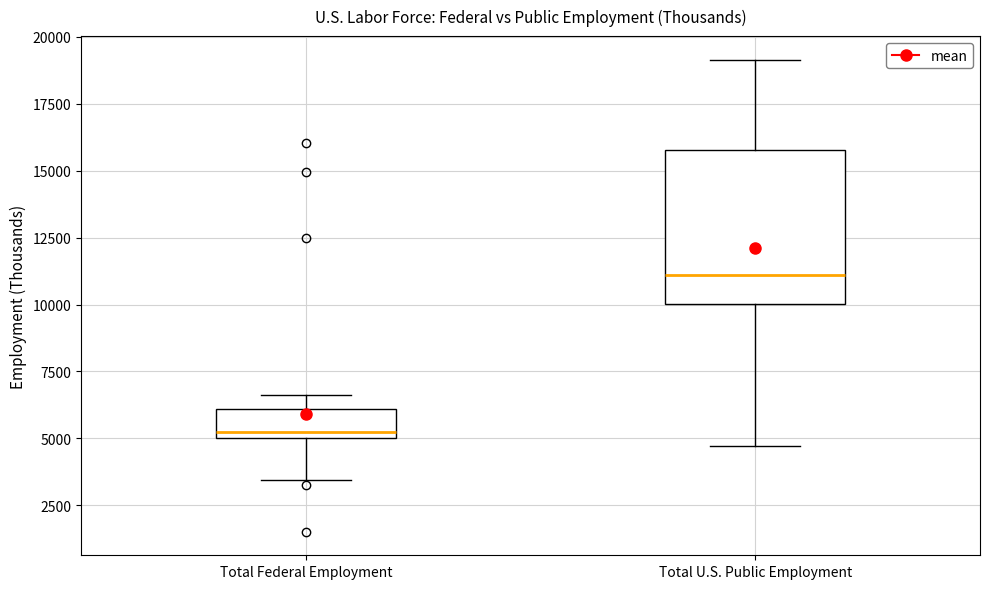

Reading left to right, read every box against the y-axis: the position of its median line, the range the box covers, and the ends of its whiskers. The values are not printed on the chart, so give them approximately, as read against the axis.

Total Federal Employment: median 5500, box 5000 to 6000, whiskers 3500 to 6500
Total U.S. Public Employment: median 11000, box 10000 to 16000, whiskers 4500 to 19000